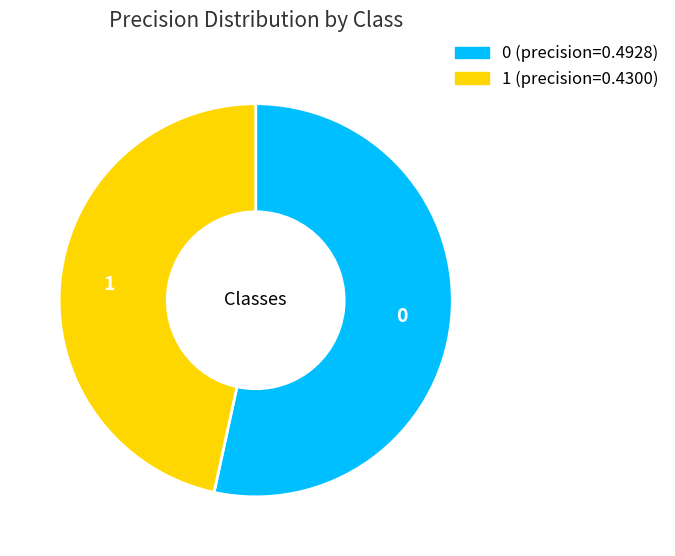

How many slices are in this pie chart?

2